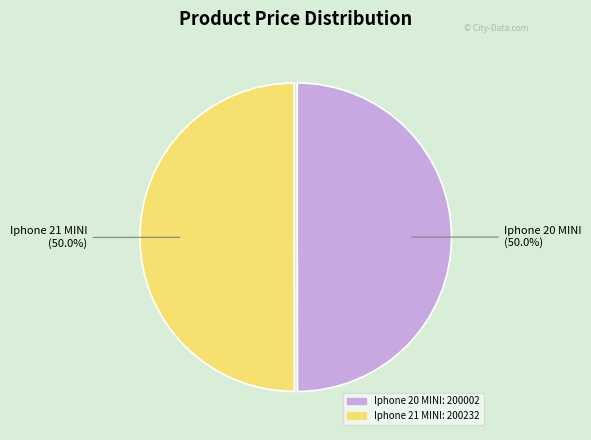

What percentage is NOT represented by Iphone 21 MINI?

50.0%